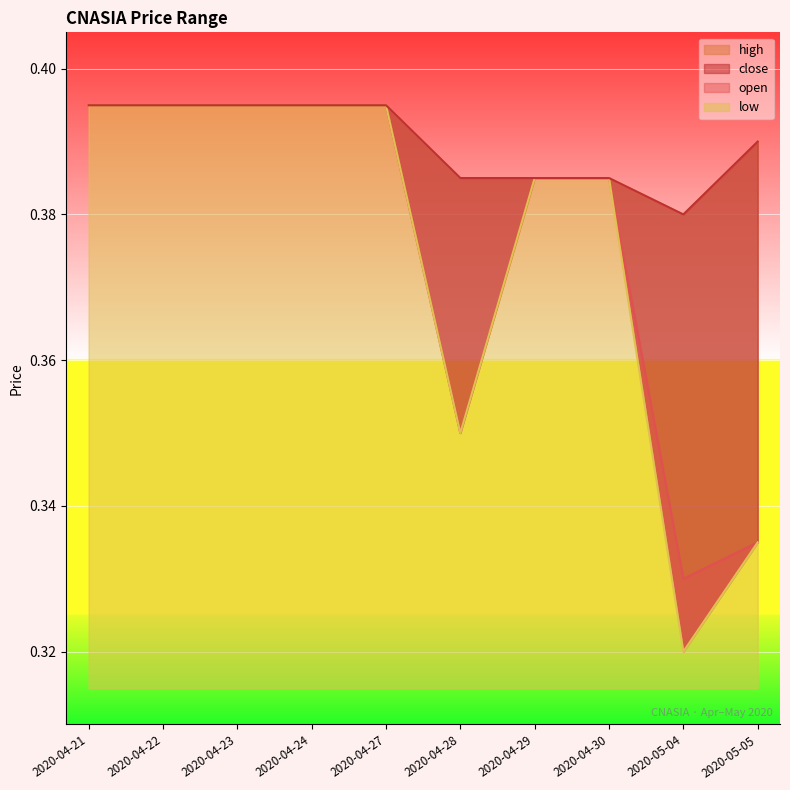

List the series in order of their peak value, lowest first.

open, high, low, close